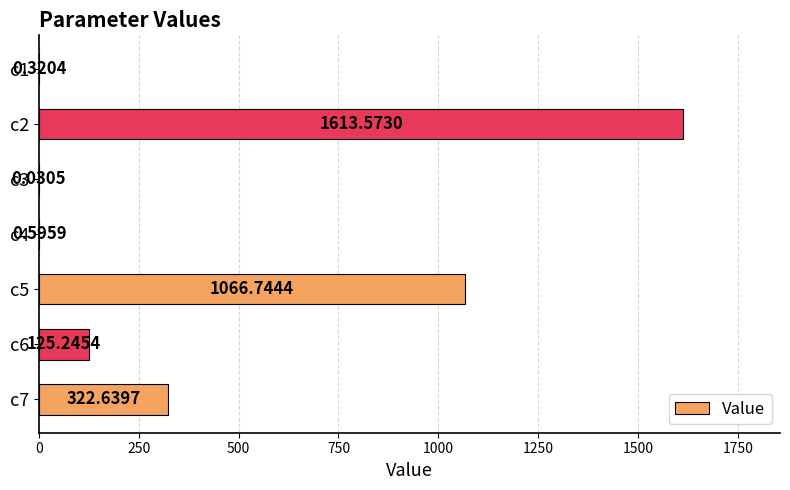

What is the change in value from c6 to c7?

+197.4